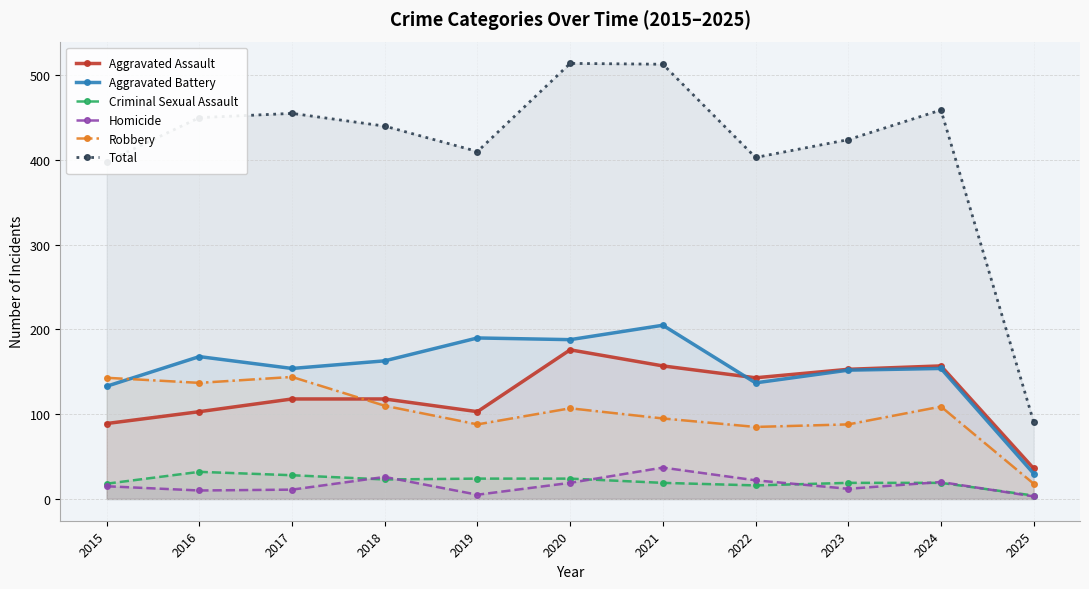

Which series changed the most between 2015 and 2020?

Total